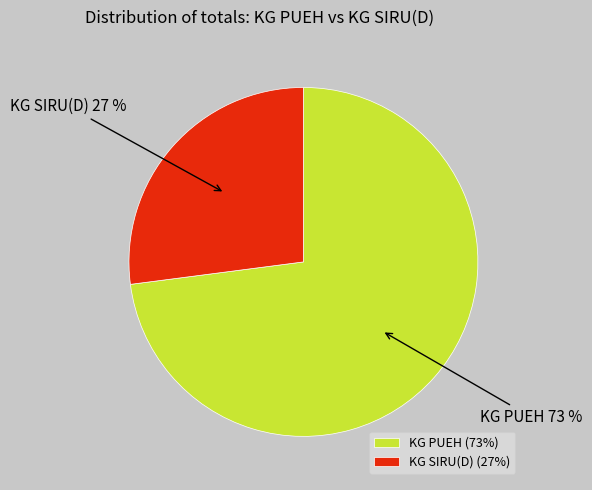

Which slice is the smallest?

KG SIRU(D)